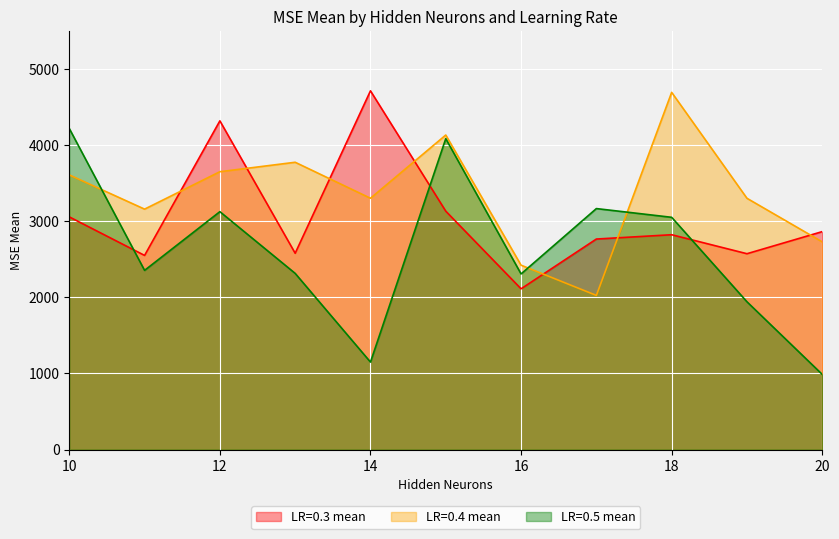

How many lines are shown in the chart?

3